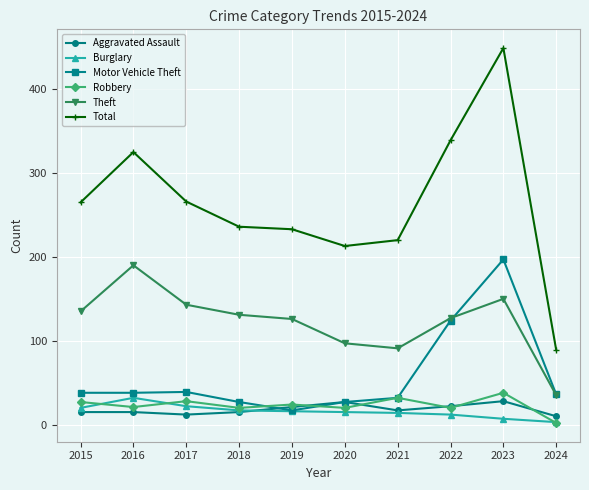

Is the value of Robbery at 2019 greater than the value of Burglary at 2019?

Yes